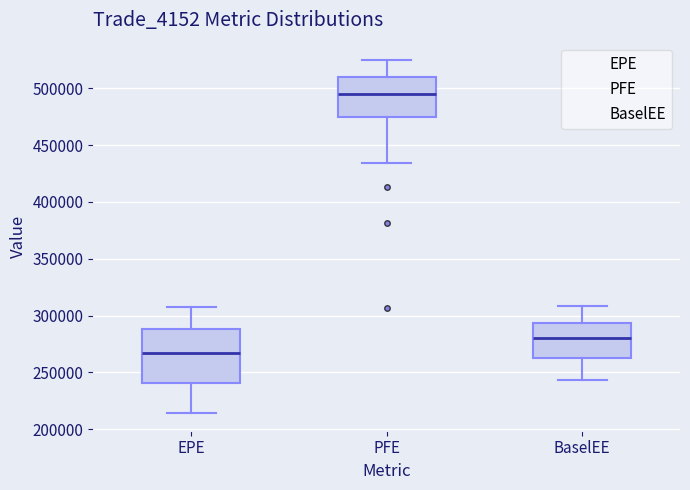

Reading left to right, transcribe this box plot: for each box, give where its median line is, the range the box spans, and where its two whiskers end, as read against the y-axis. The values are not printed on the chart, so give them approximately, as read against the axis.

EPE: median 265000, box 240000 to 290000, whiskers 215000 to 310000
PFE: median 495000, box 475000 to 510000, whiskers 435000 to 525000
BaselEE: median 280000, box 265000 to 295000, whiskers 245000 to 310000